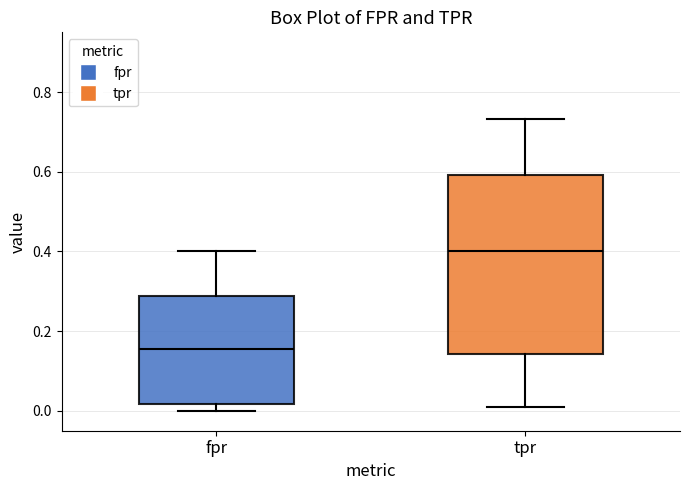

Comparing the boxes themselves (not the whiskers), which one is the tallest?

tpr